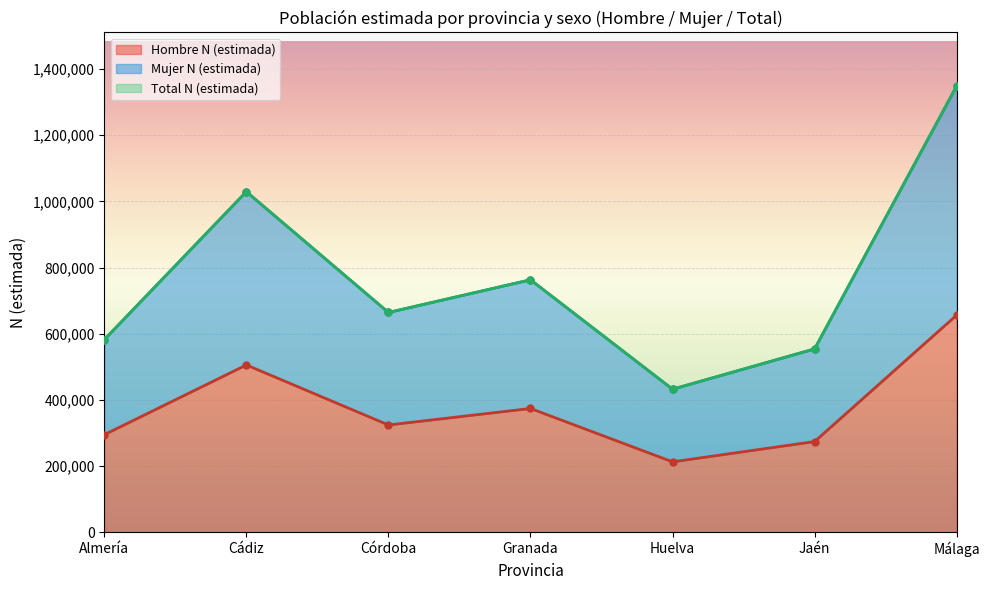

What is the maximum value for Hombre N (estimada)?

656290